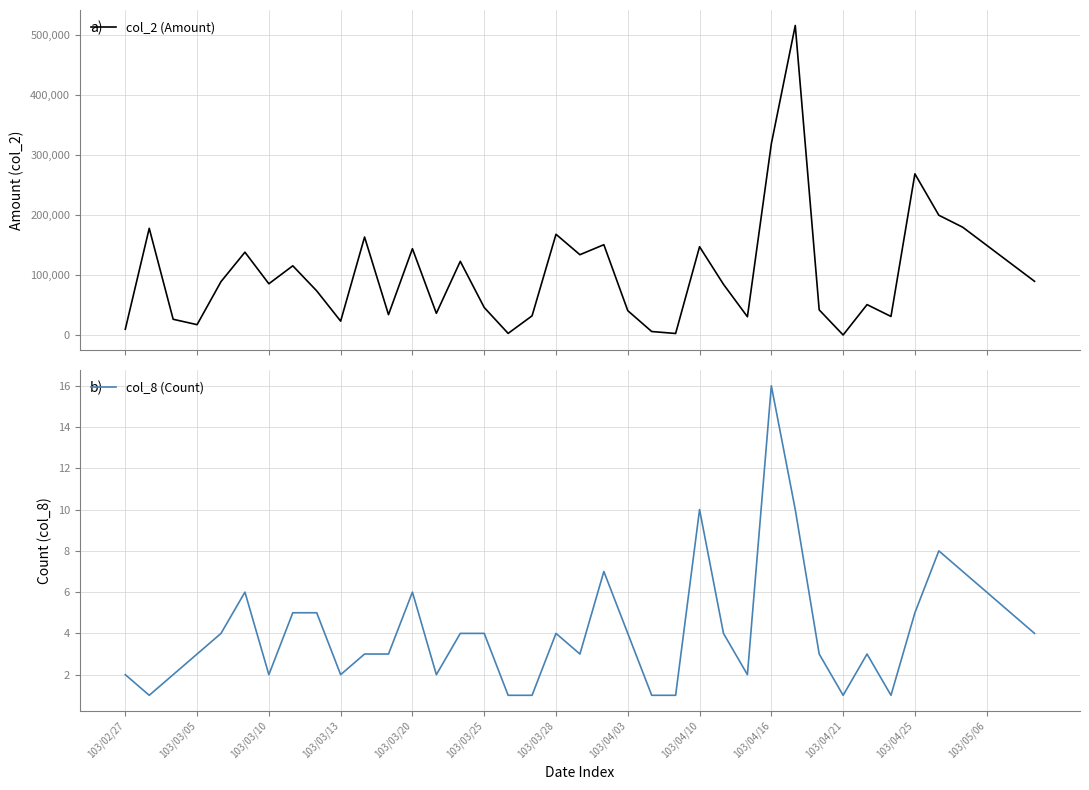

Which category has the highest value in the col_8 (Count) series?

103/04/16